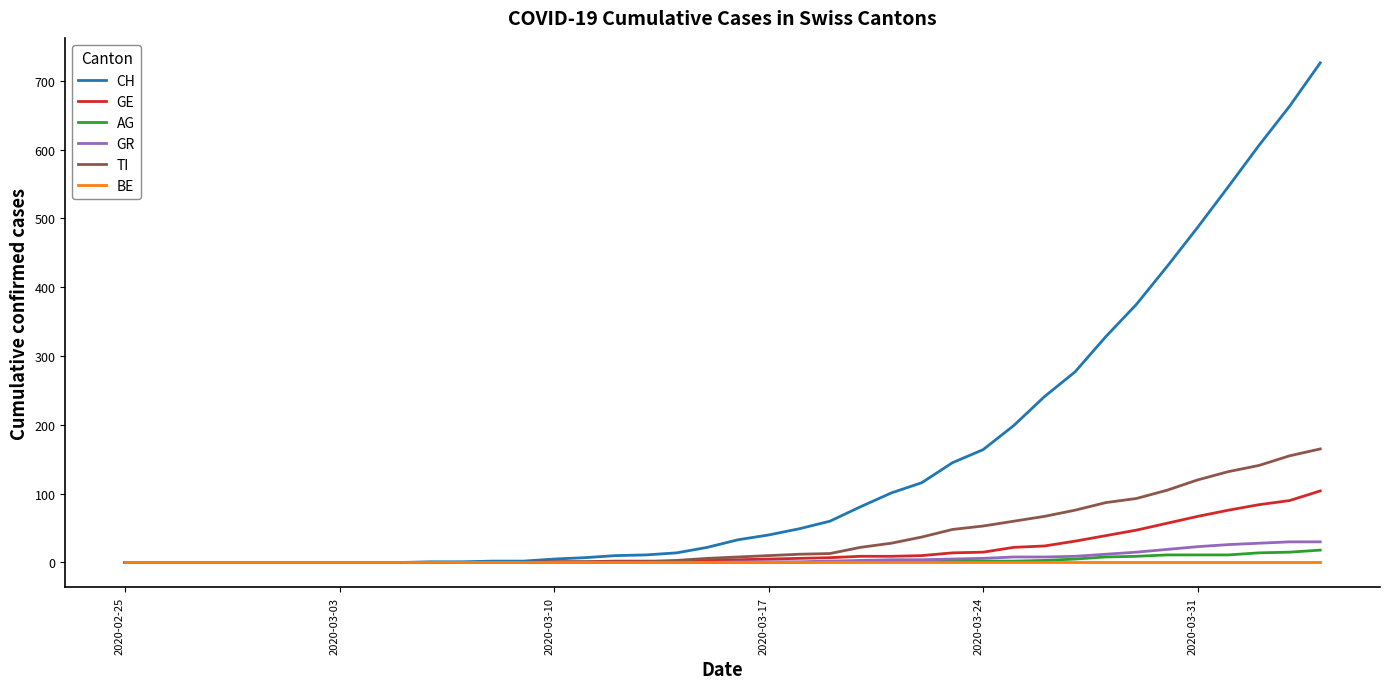

Which series has the largest total across all categories?

CH